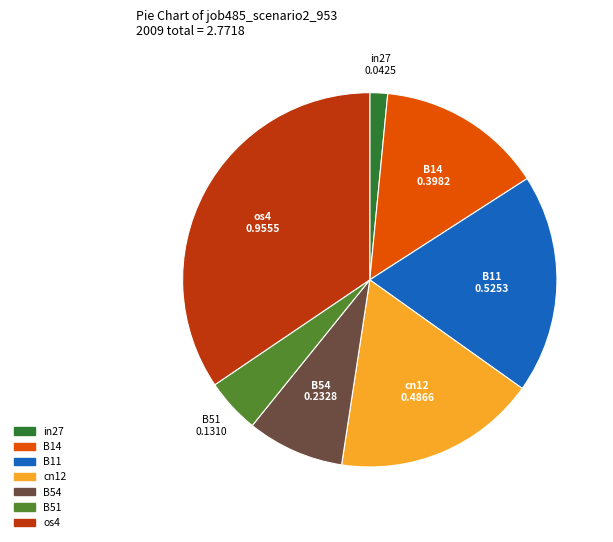

How many segments does this pie chart have?

7